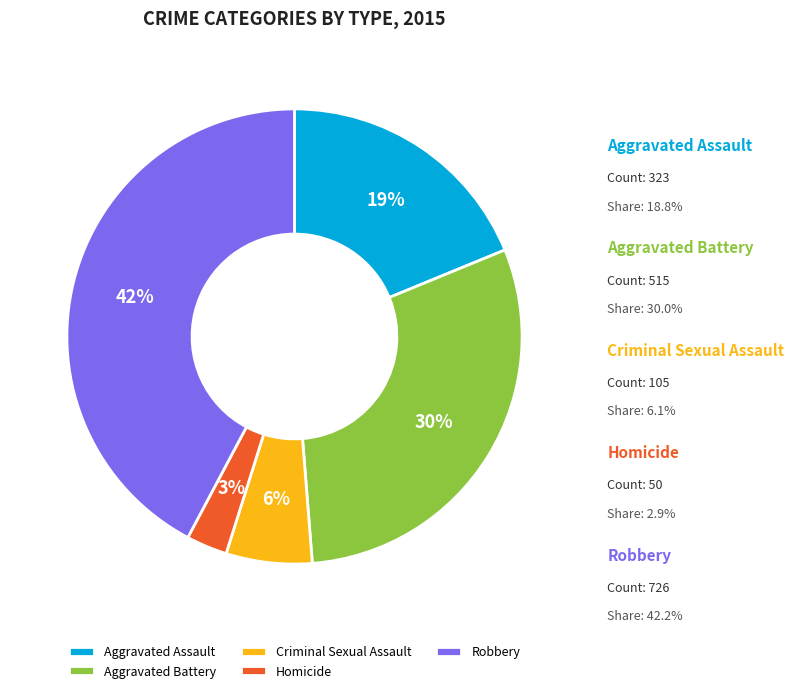

How many segments does this pie chart have?

5